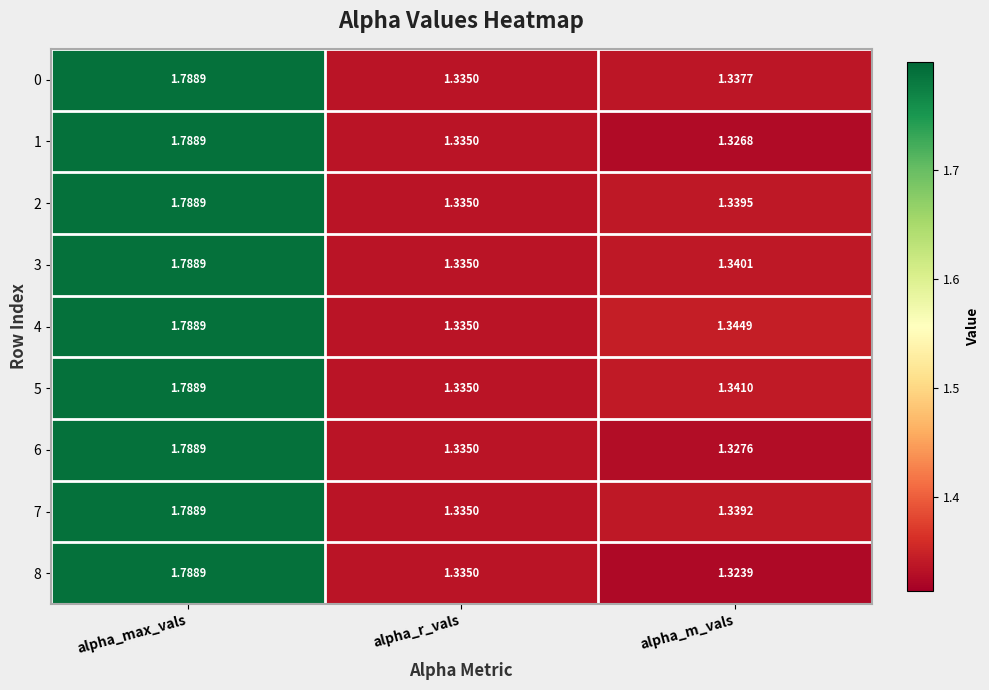

Which category has the lowest value in the 1 series?

alpha_m_vals